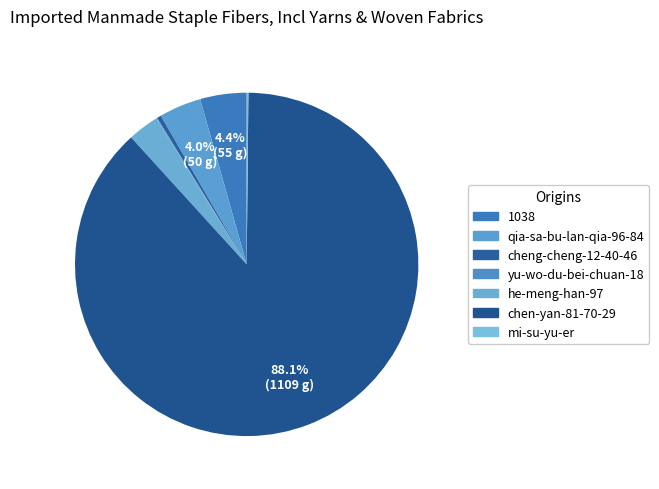

Is it true that chen-yan-81-70-29 is 88% of the pie?

True